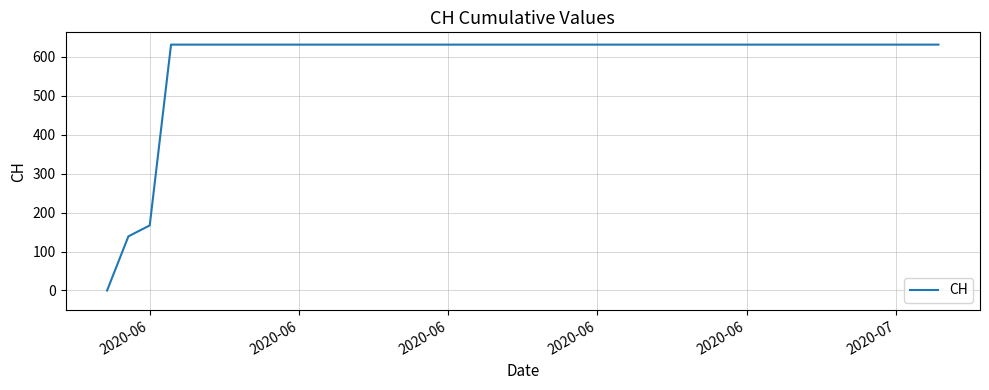

What is the maximum value shown in the chart?

631